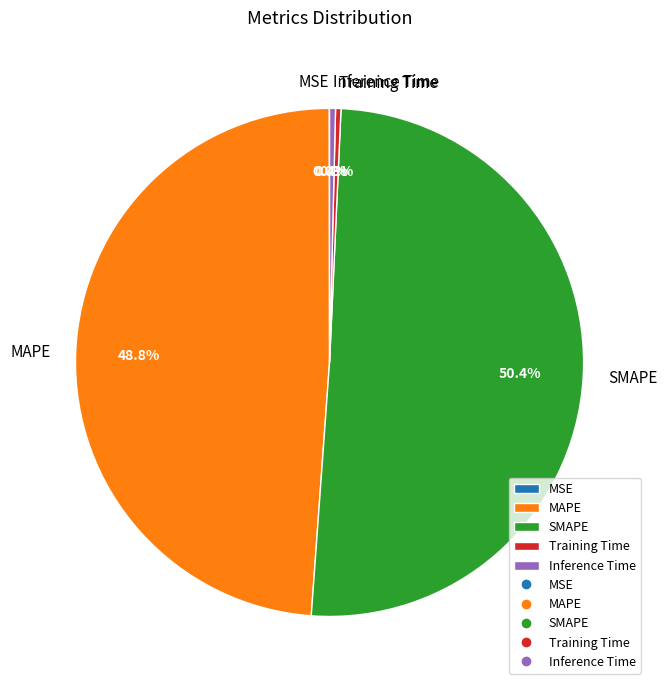

What is the largest slice in the pie chart?

SMAPE